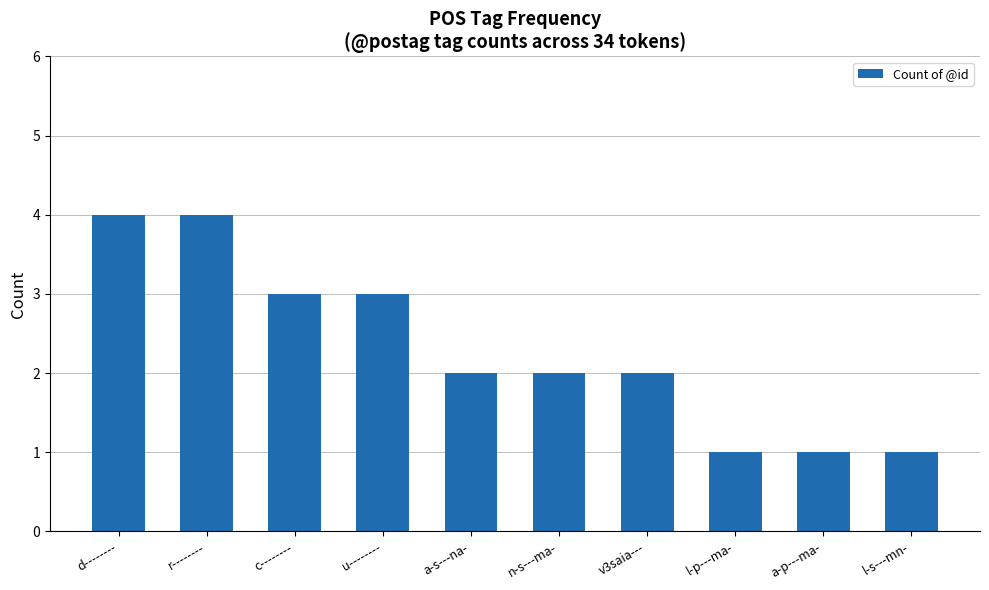

How many bars are there in total?

10